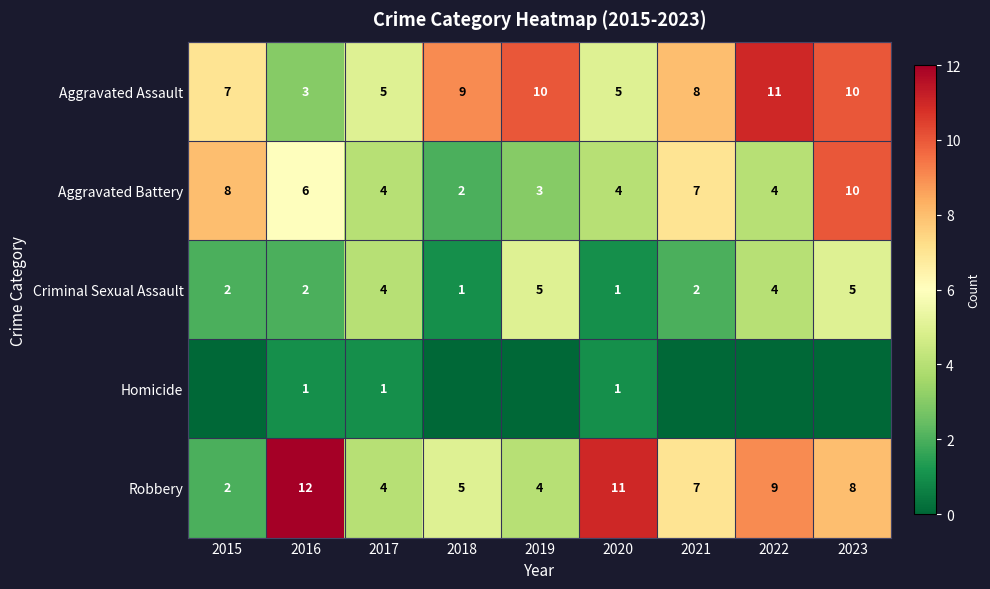

Where does the Robbery series first go above 7?

2016